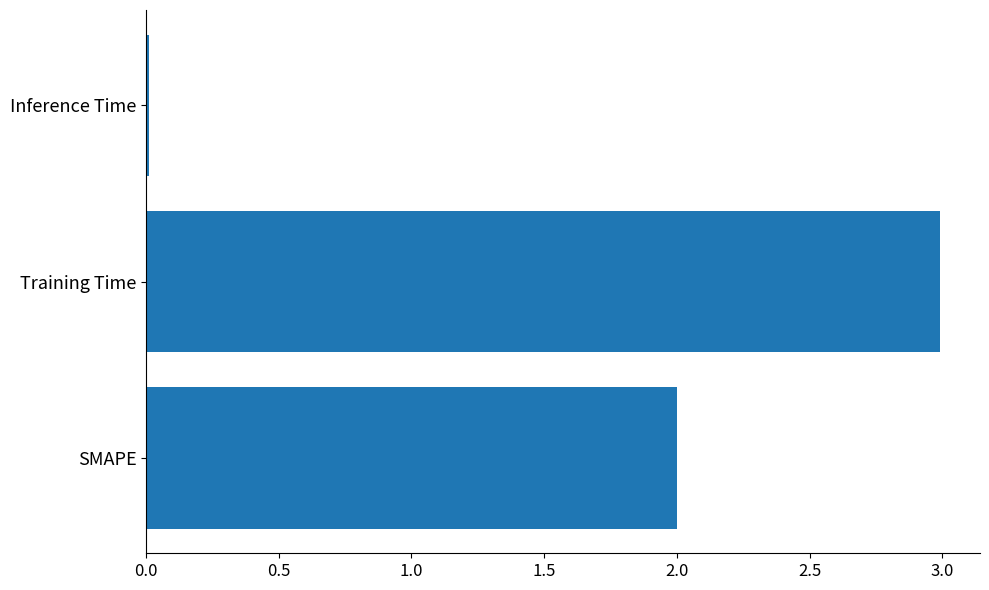

What value does the data have at Training Time?

3.0